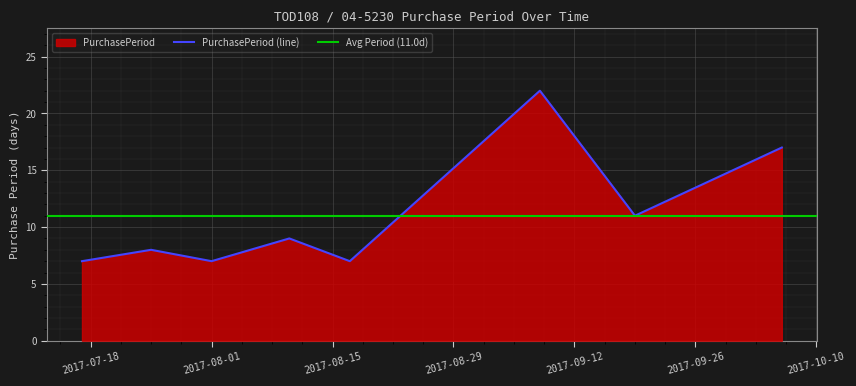

At which category does the chart reach its minimum across all series?

2017-07-17